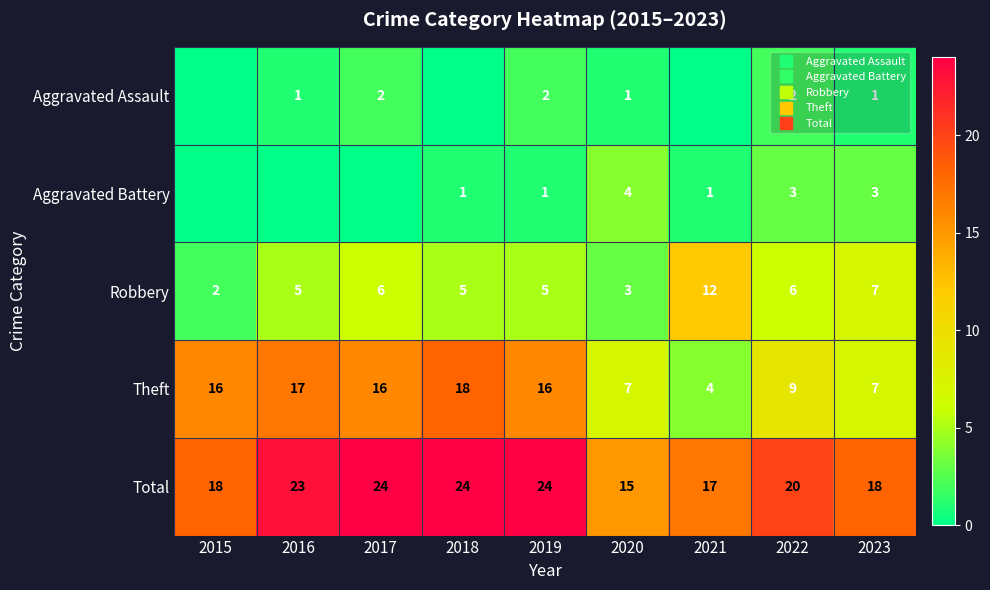

The value of Theft at 2022 is 12. True or false?

False